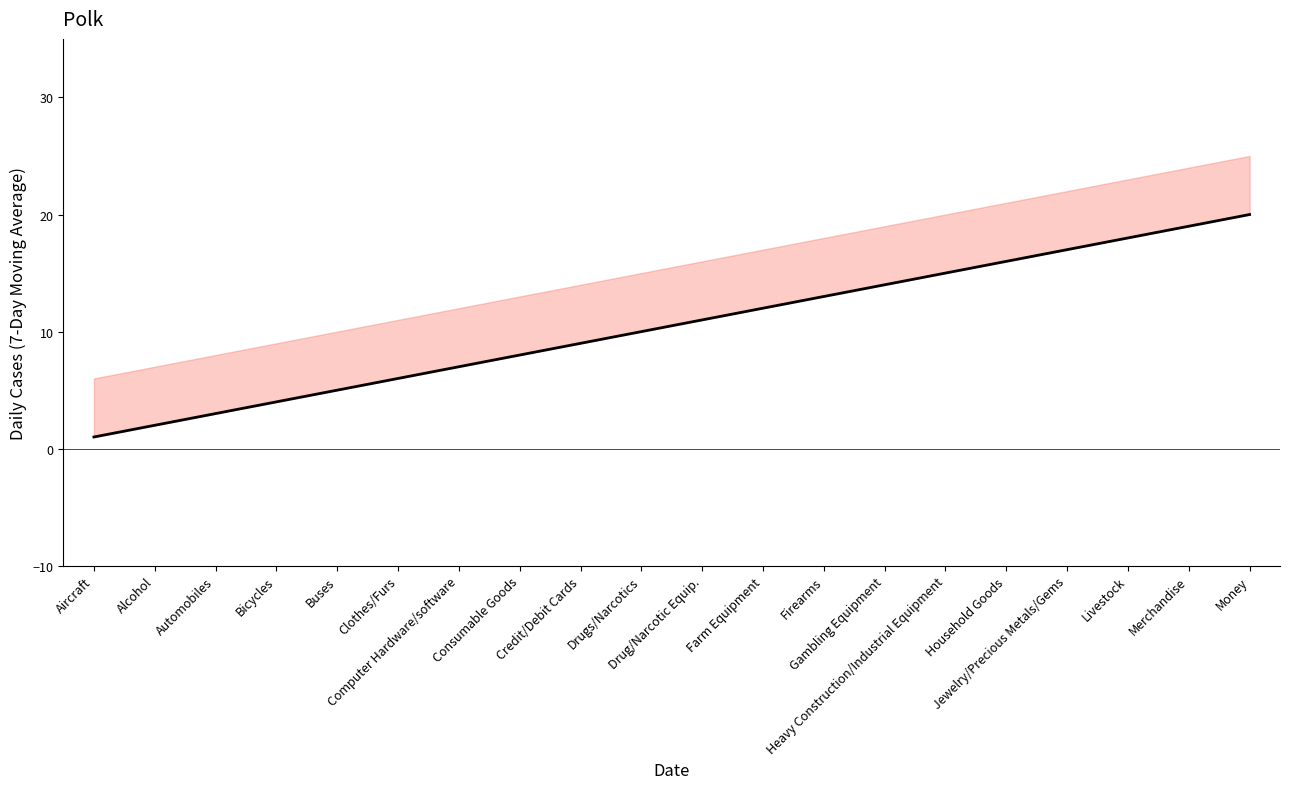

What is the sum of all values?

210